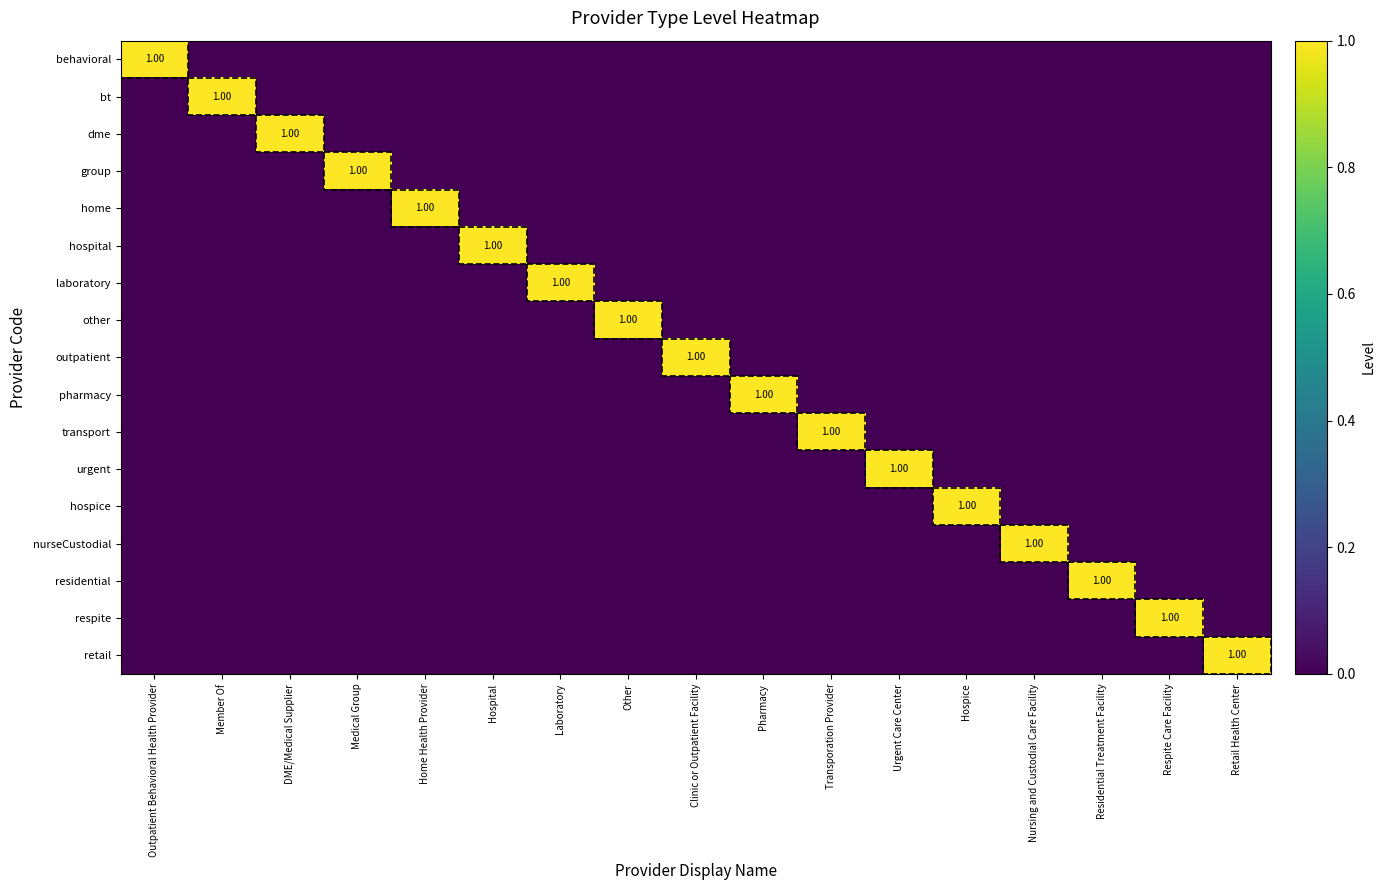

Which series has the largest range (max minus min)?

behavioral